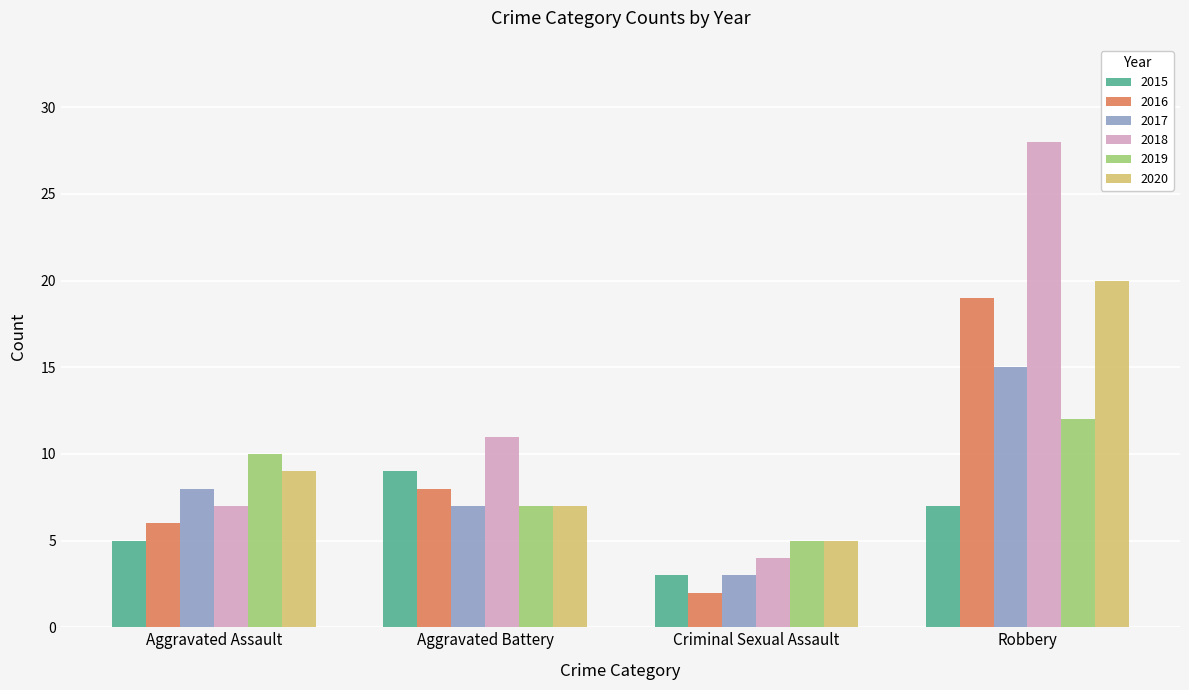

Where is 2020 nearest to the value 12?

Aggravated Assault